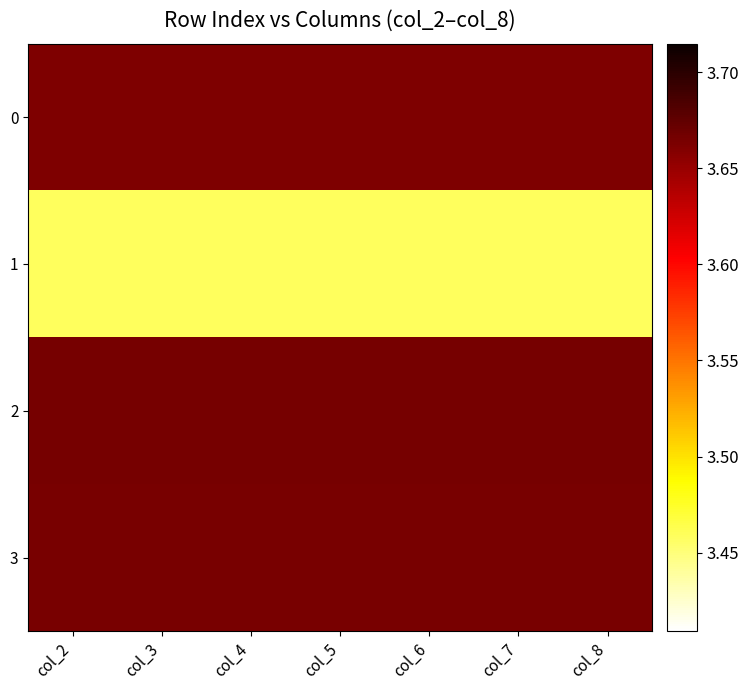

Reading left to right, what are all the values shown in this chart?

0: col_2=3.7	col_3=3.7	col_4=3.7	col_5=3.7	col_6=3.7	col_7=3.7	col_8=3.7
1: col_2=3.5	col_3=3.5	col_4=3.5	col_5=3.5	col_6=3.5	col_7=3.5	col_8=3.5
2: col_2=3.7	col_3=3.7	col_4=3.7	col_5=3.7	col_6=3.7	col_7=3.7	col_8=3.7
3: col_2=3.7	col_3=3.7	col_4=3.7	col_5=3.7	col_6=3.7	col_7=3.7	col_8=3.7